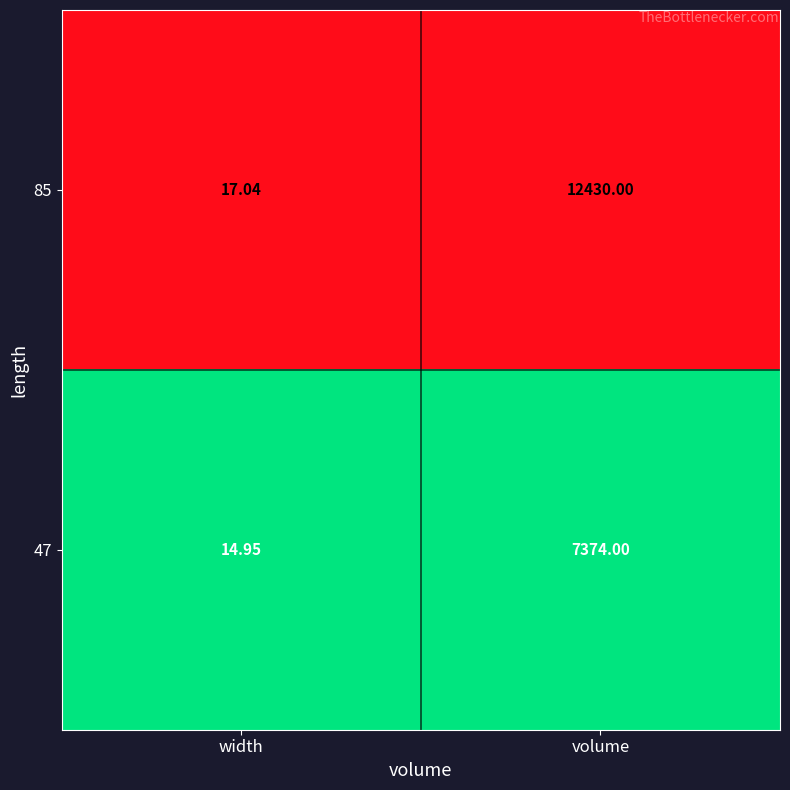

Which label corresponds to the smallest value in the chart?

width